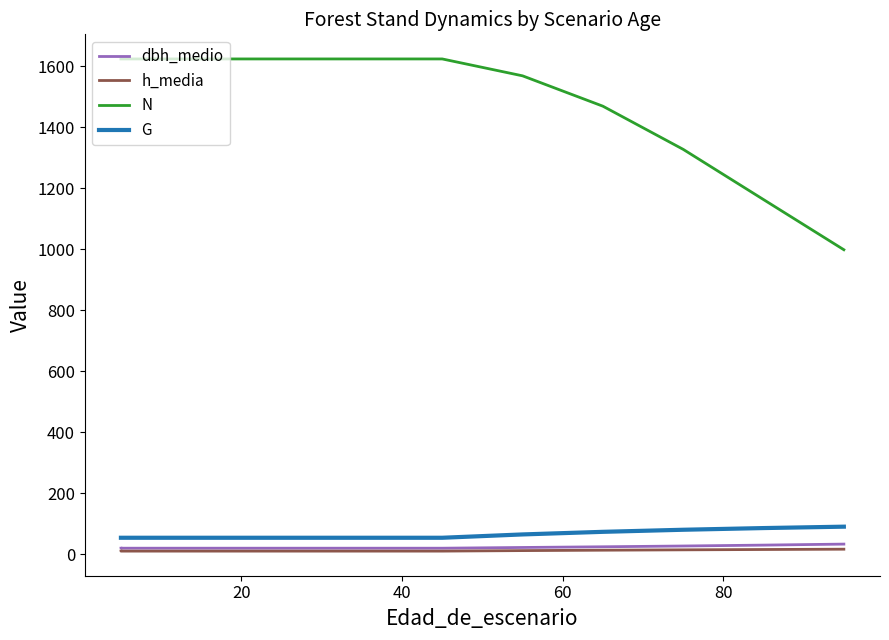

What is the total value across all series at 7?

1580.8